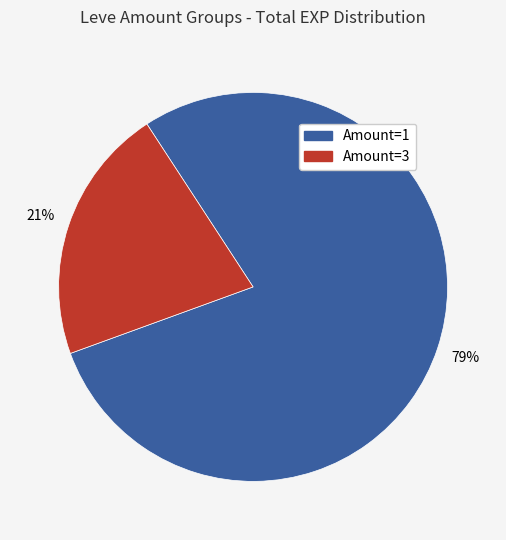

What percentage is the Amount=1 slice, to the nearest percent?

79%